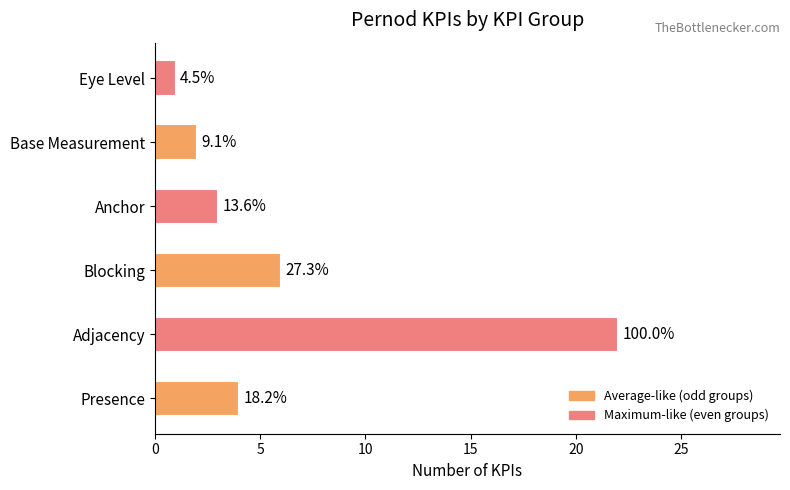

How many bars are there in total?

6